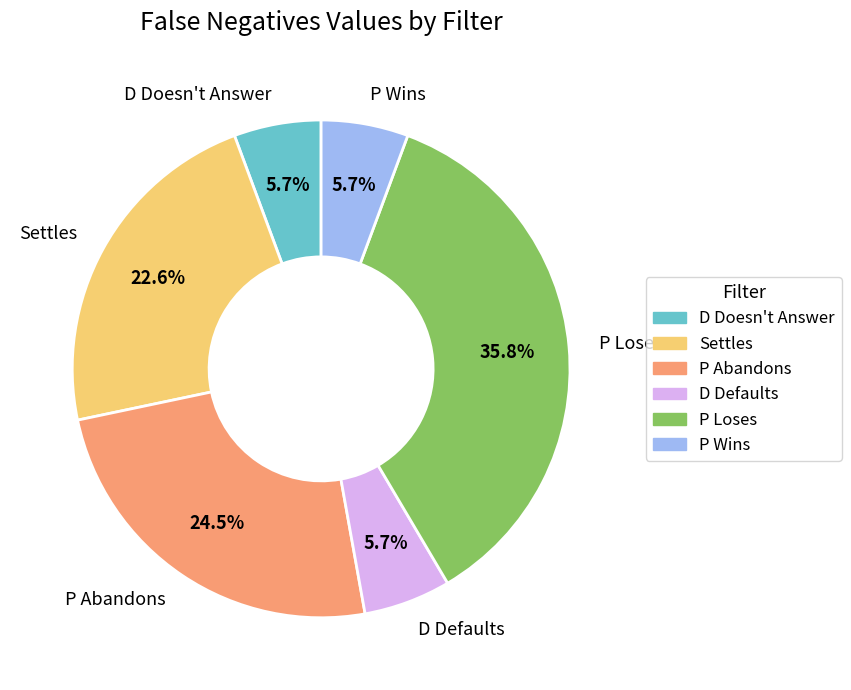

How much of the chart is everything except D Doesn't Answer?

94.3%